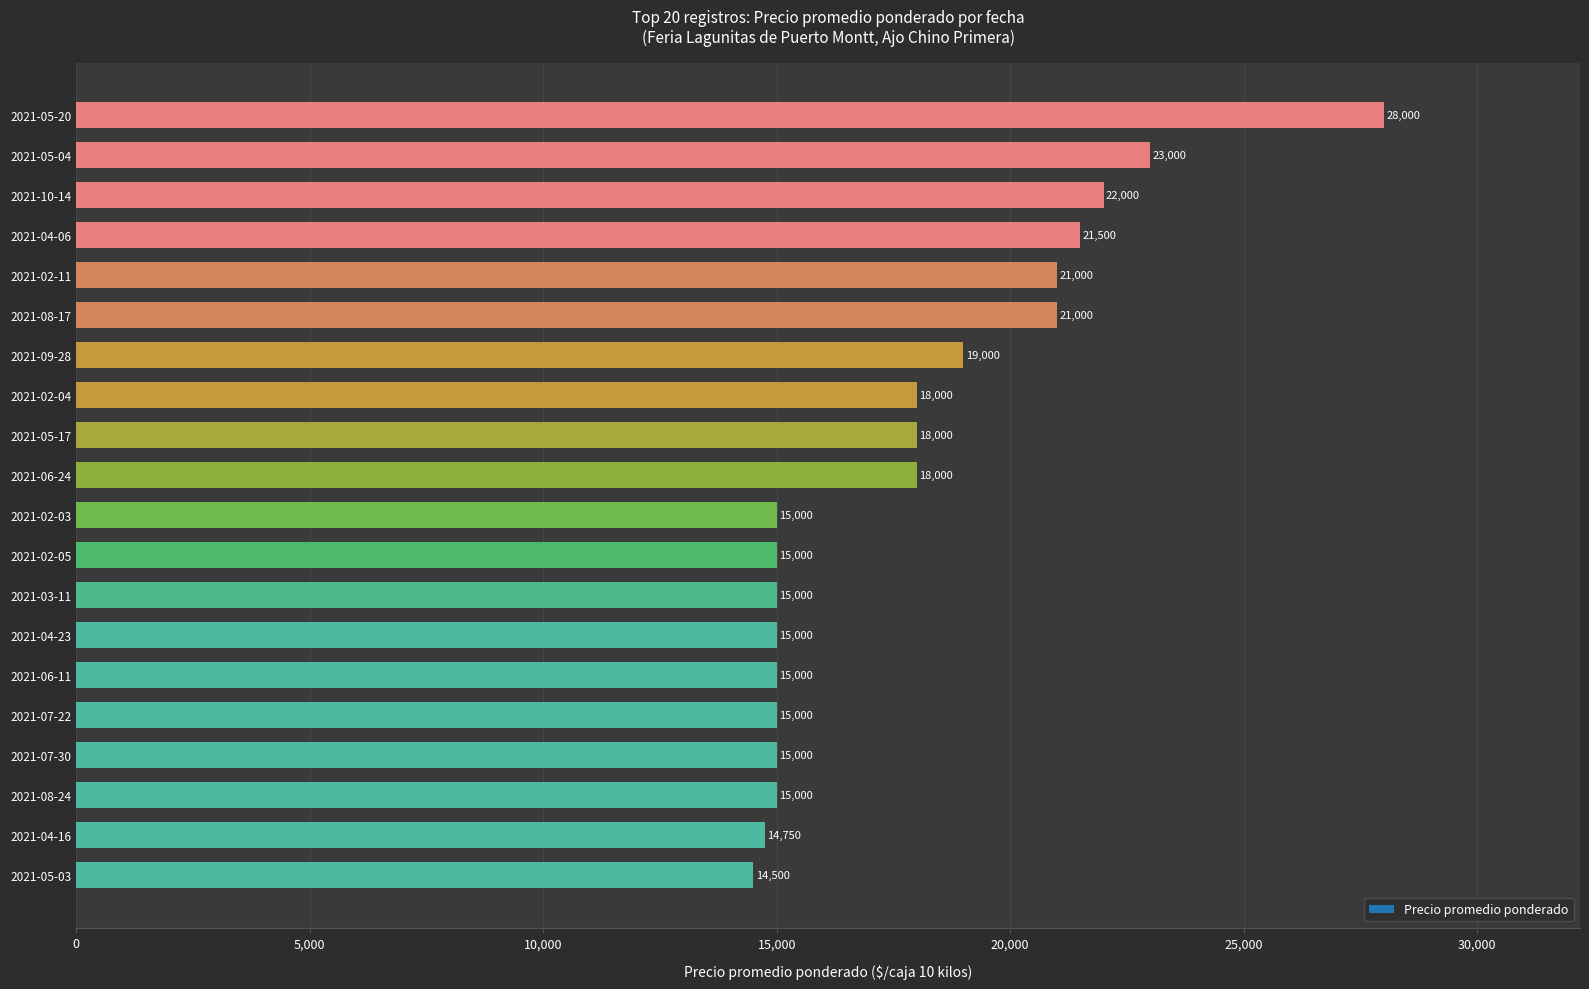

How many categories are shown in the chart?

20